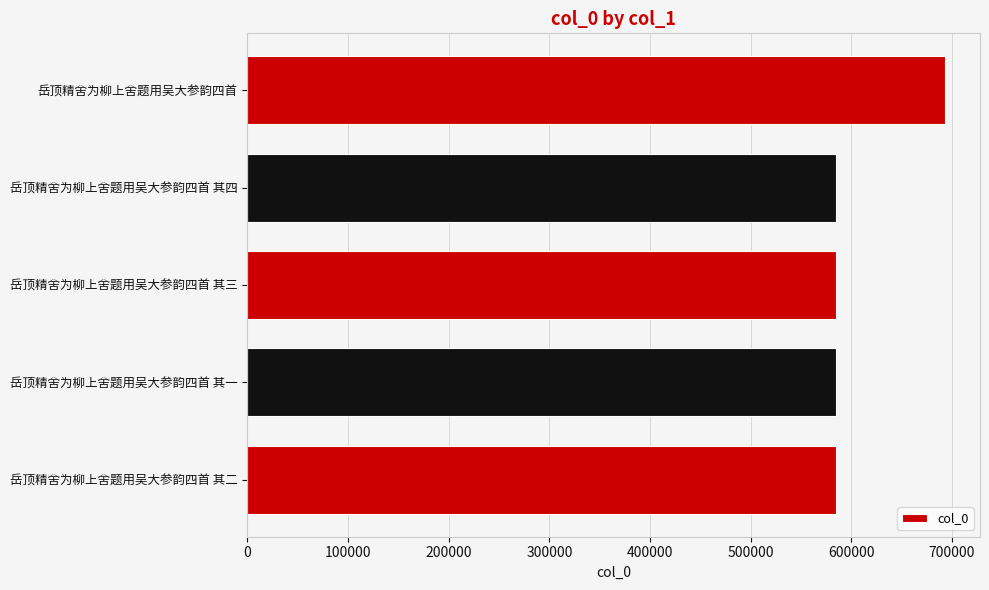

The value at 岳顶精舍为柳上舍题用吴大参韵四首 is 271803. True or false?

False